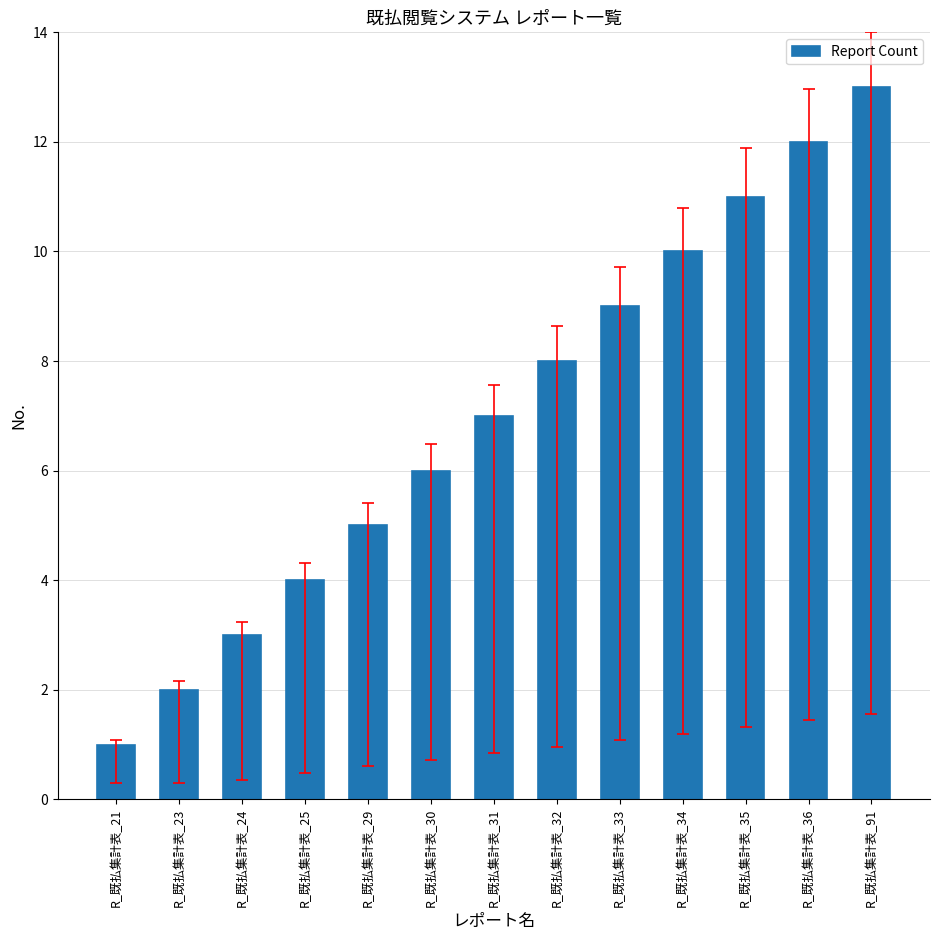

Read the value at R_既払集計表_31, to the nearest 10.

10